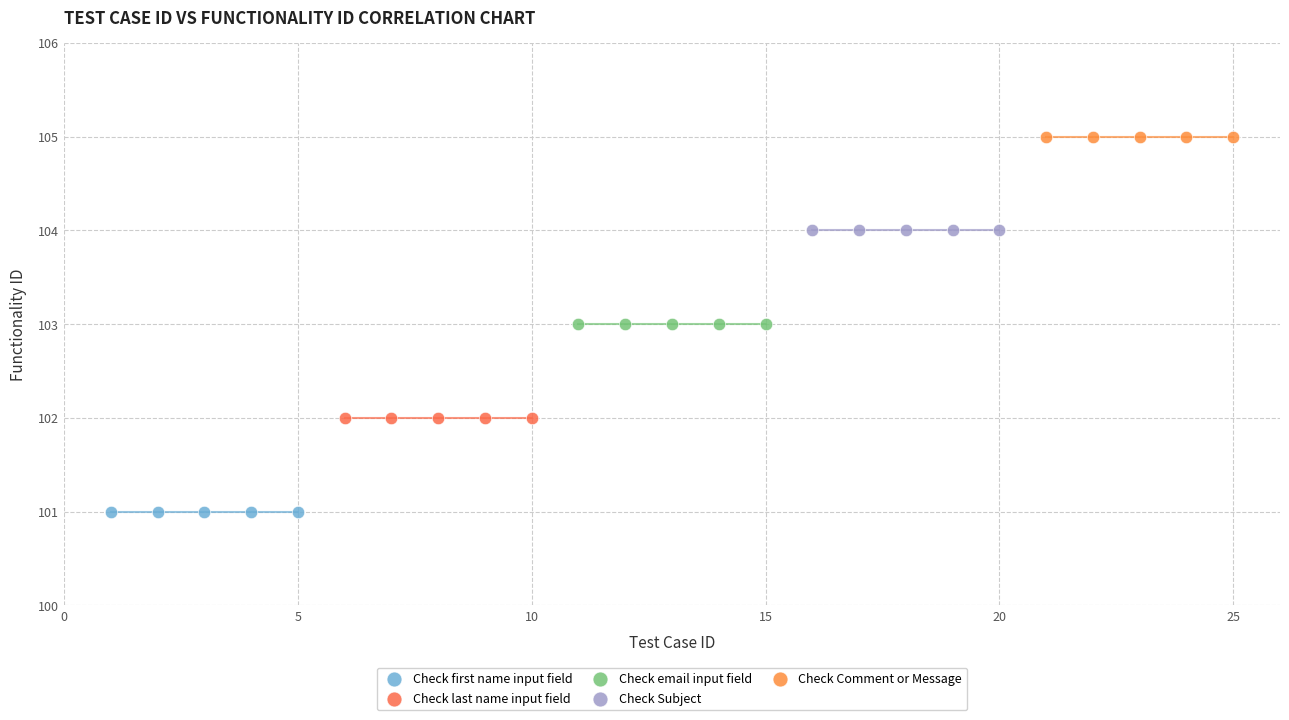

Which series reaches the maximum Y coordinate?

Check Comment or Message